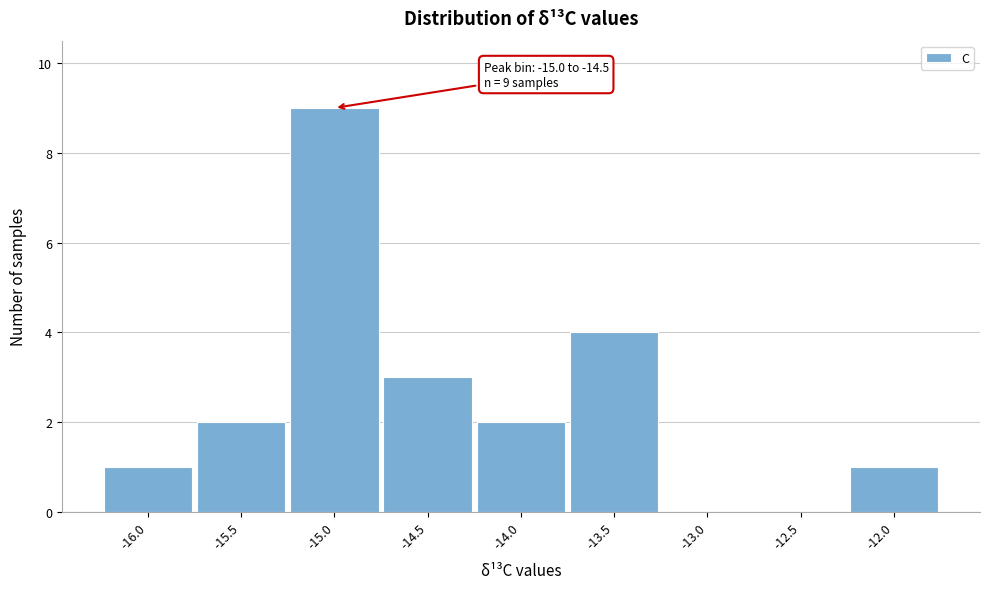

Reading left to right, list all the values displayed in this chart.

-16.0=1	-15.5=2	-15.0=9	-14.5=3	-14.0=2	-13.5=4	-13.0=0	-12.5=0	-12.0=1